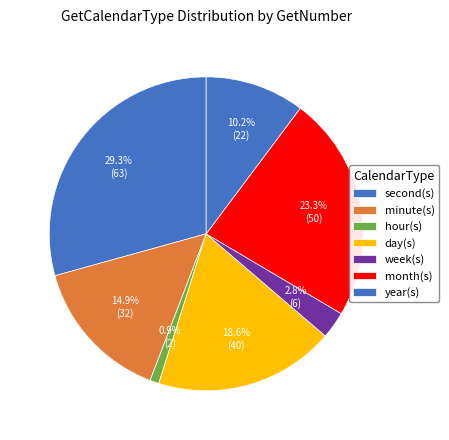

Count the number of slices in the pie.

7